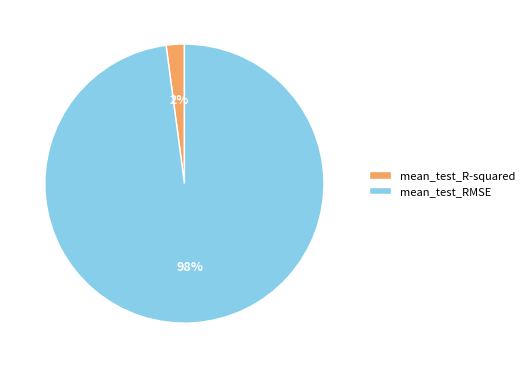

Rank the categories by value from lowest to highest.

mean_test_R-squared, mean_test_RMSE